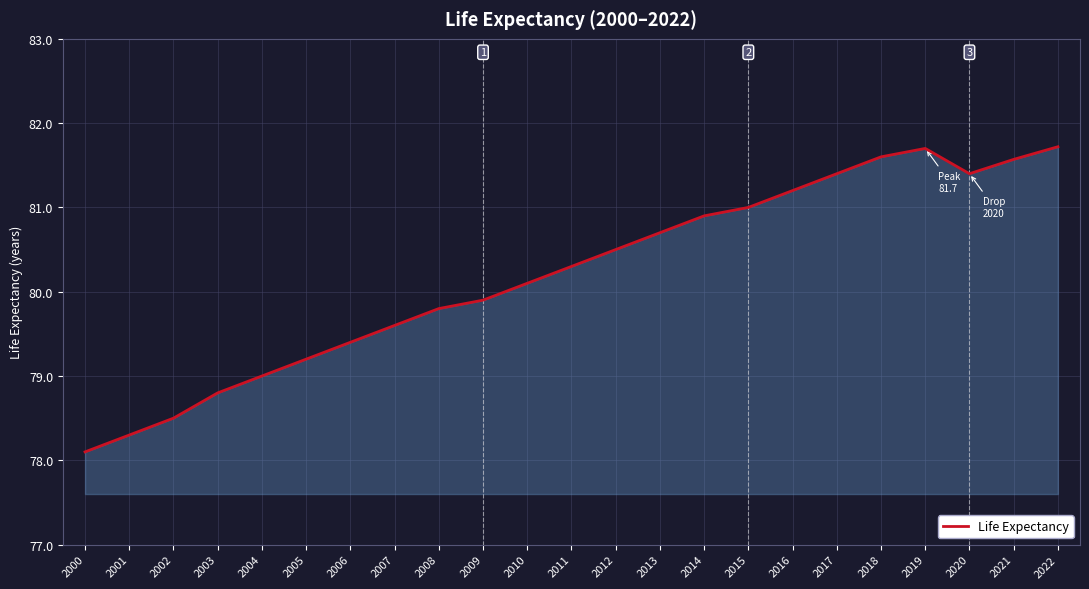

Reading left to right, extract all data points from this chart.

78.1	78.3	78.5	78.8	79.0	79.2	79.4	79.6	79.8	79.9	80.1	80.3	80.5	80.7	80.9	81.0	81.2	81.4	81.6	81.7	81.4	81.6	81.7